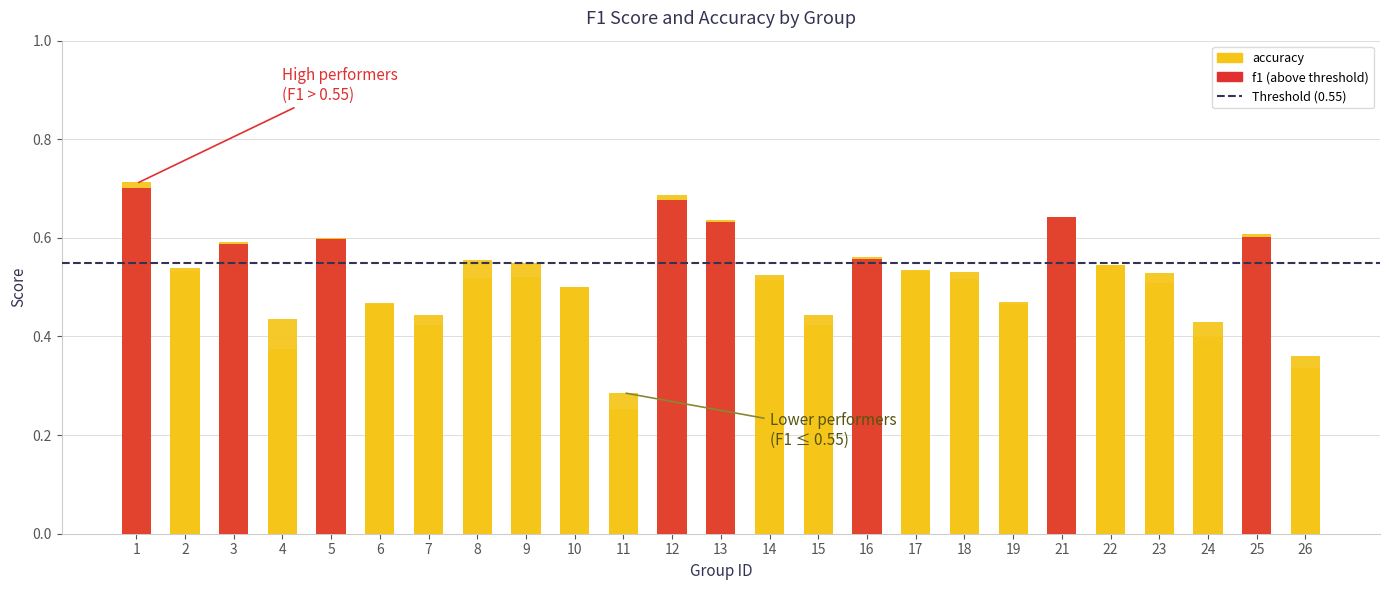

Read the accuracy value at 1.

0.7